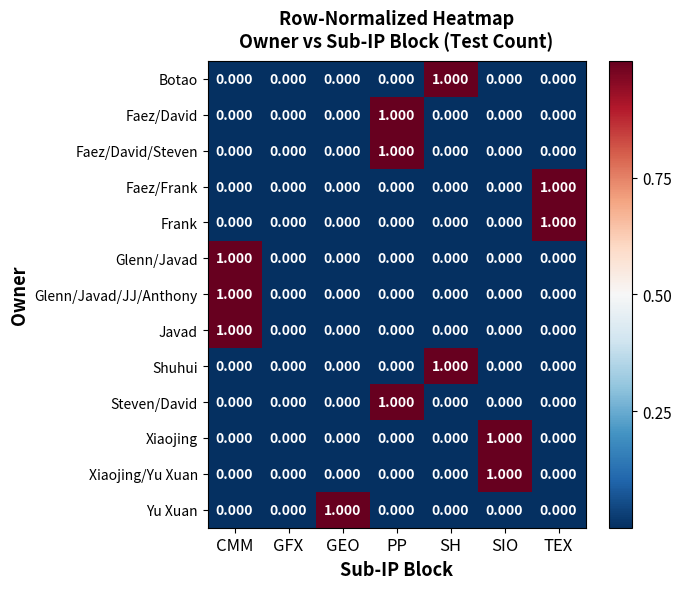

Which category has the highest value in the Javad series?

CMM